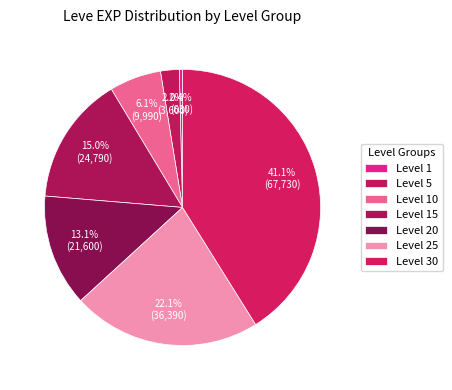

True or false: Level 20 accounts for 13% of the total.

True